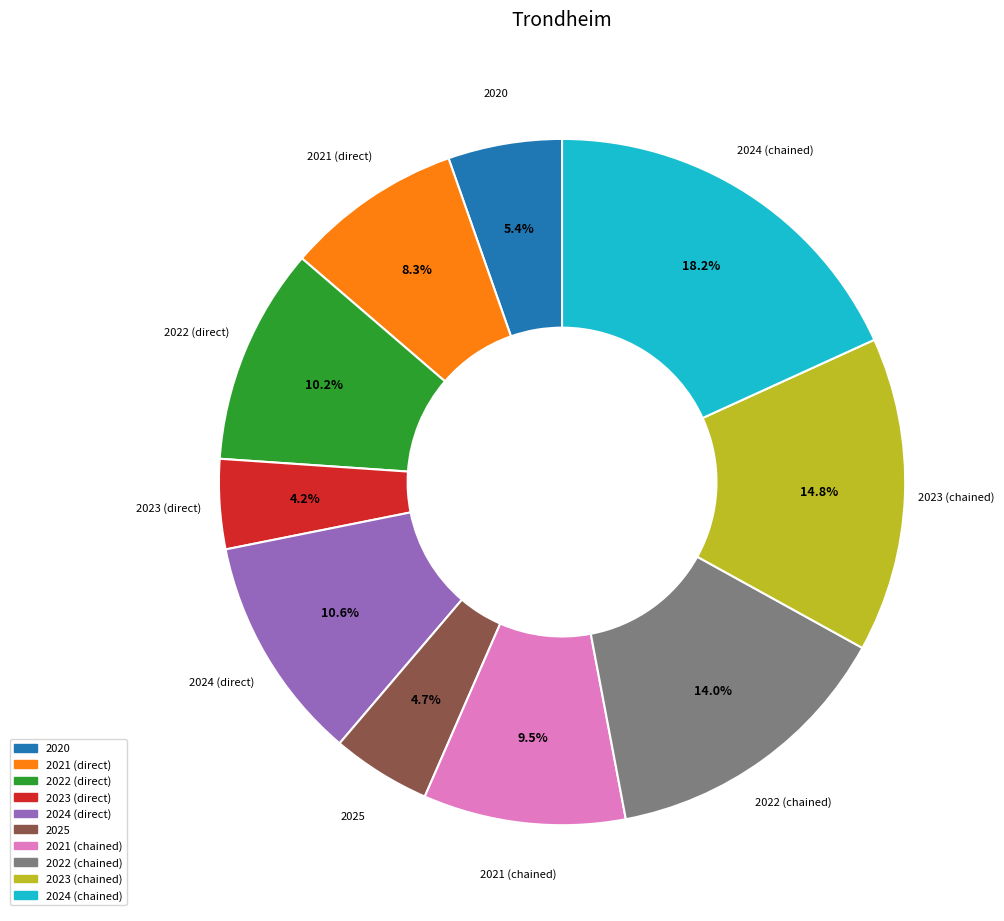

What percentage is NOT represented by 2021 (chained)?

90.5%